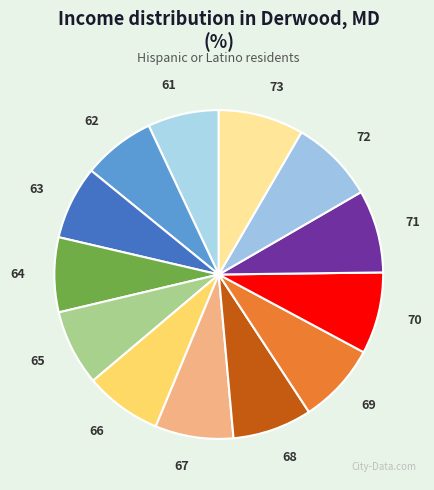

Approximately how many times larger is the value at 65 compared to 71?

0.9